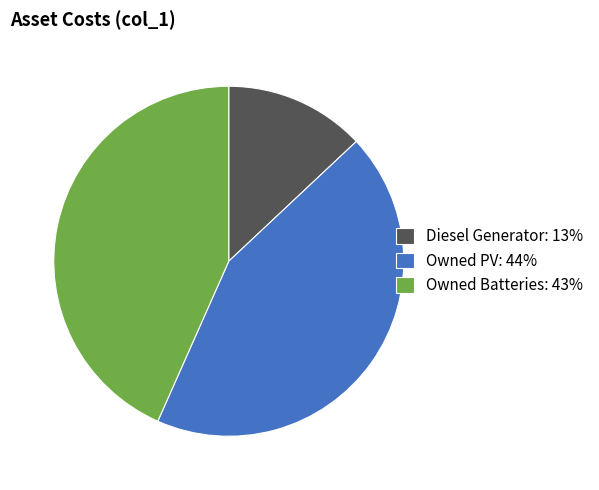

Does any single category account for the majority?

No